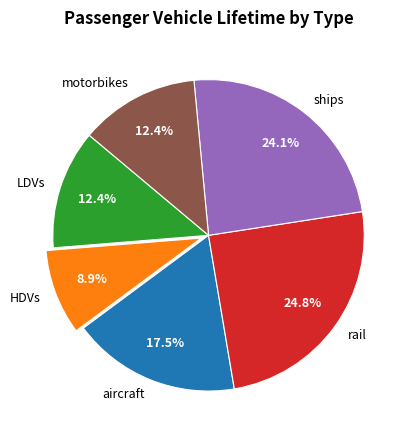

True or false: ships accounts for 18% of the total.

False